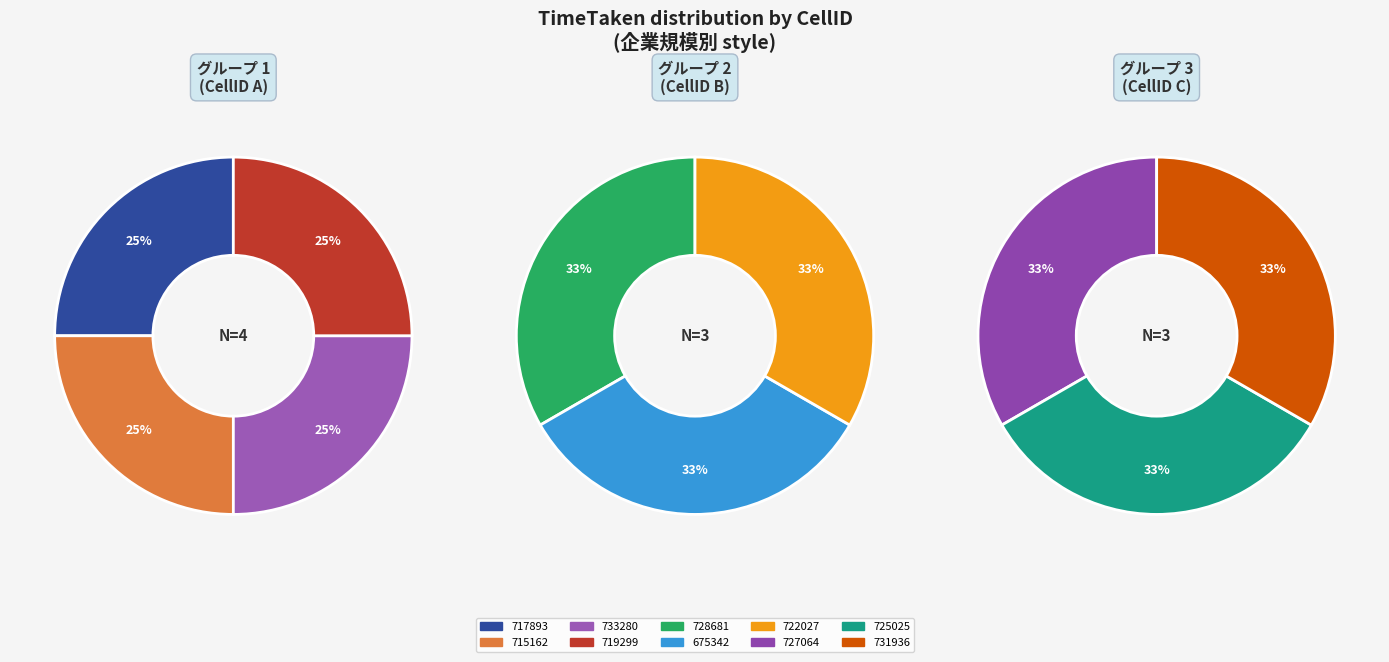

How many slices are in this pie chart?

10